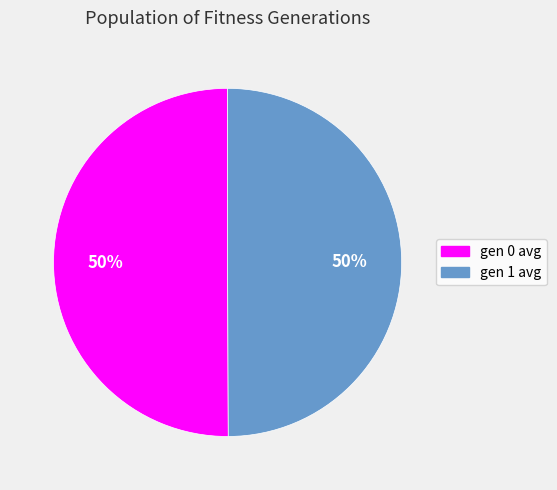

To the nearest percent, what portion does gen 1 avg represent?

50%